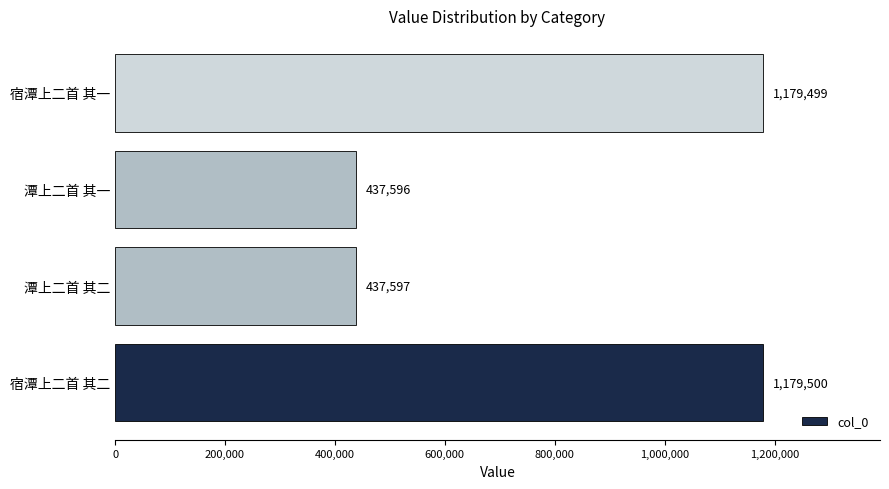

What is the ratio of the value at 潭上二首 其一 to the value at 潭上二首 其二?

1.0